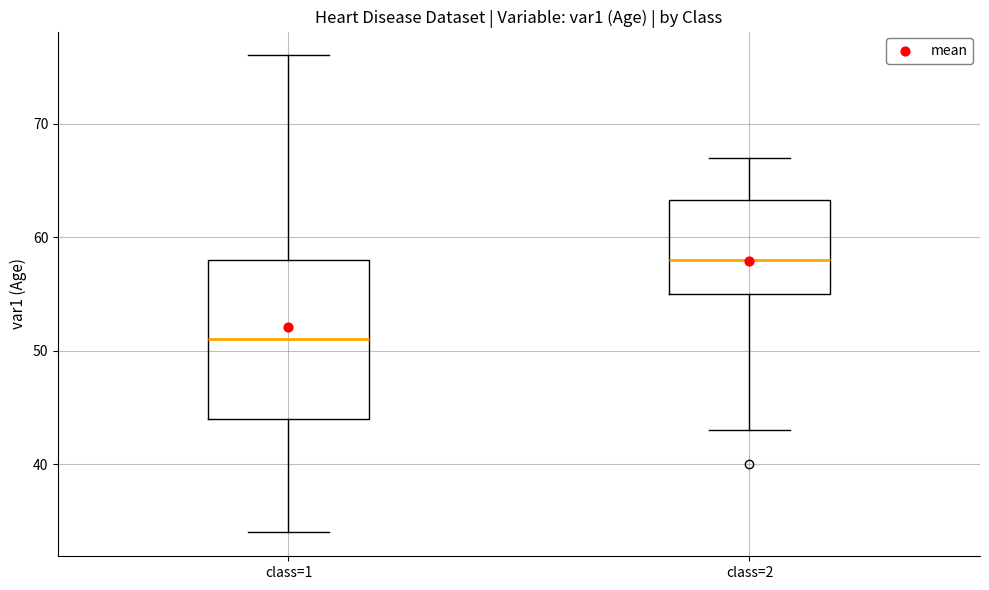

Comparing the boxes themselves (not the whiskers), which one is the tallest?

class=1